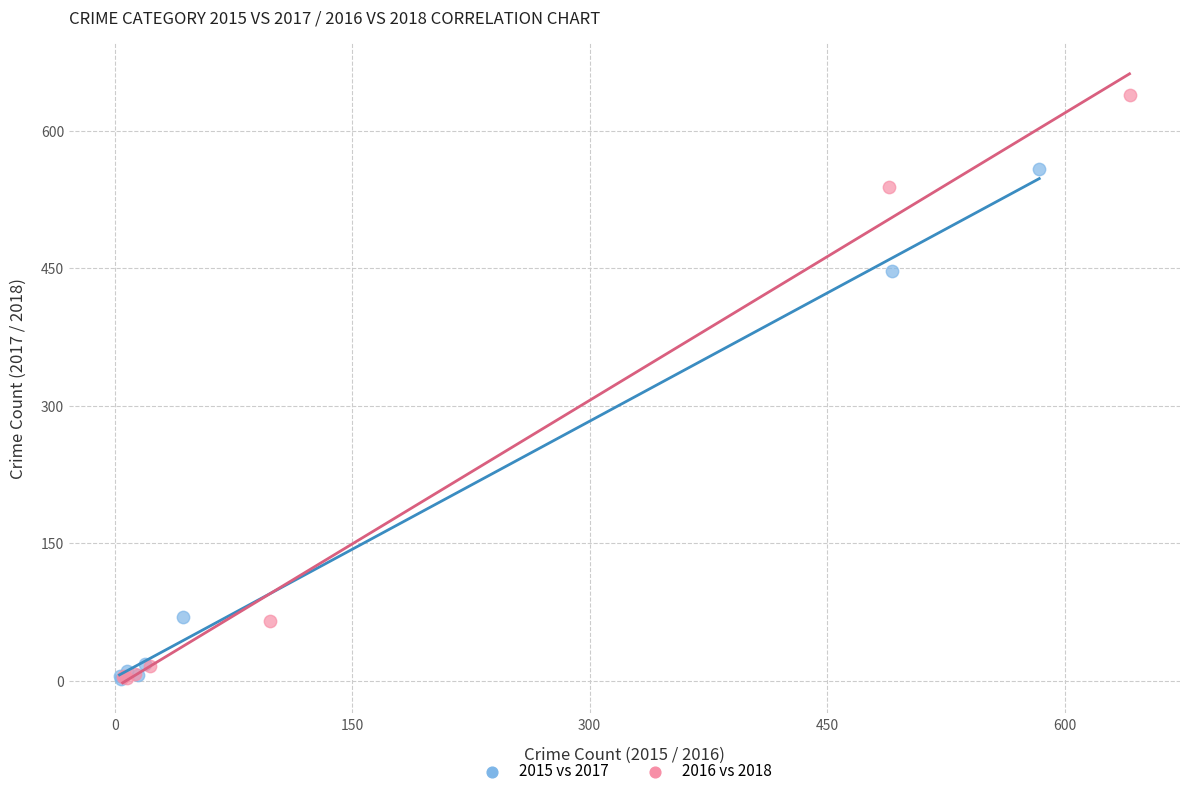

Which series contains the highest Y value?

2016 vs 2018